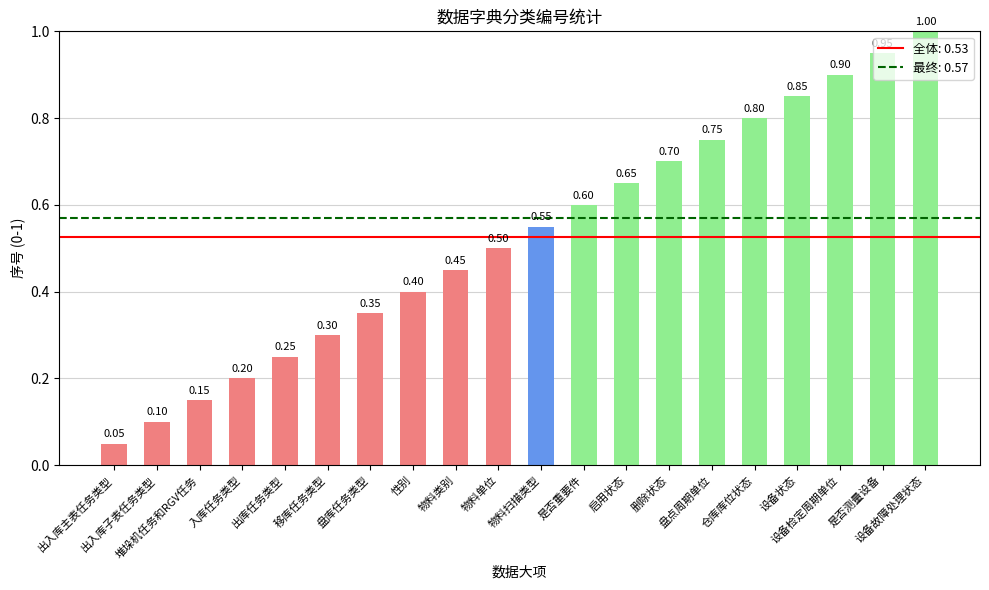

What is the sum of all values?

10.5